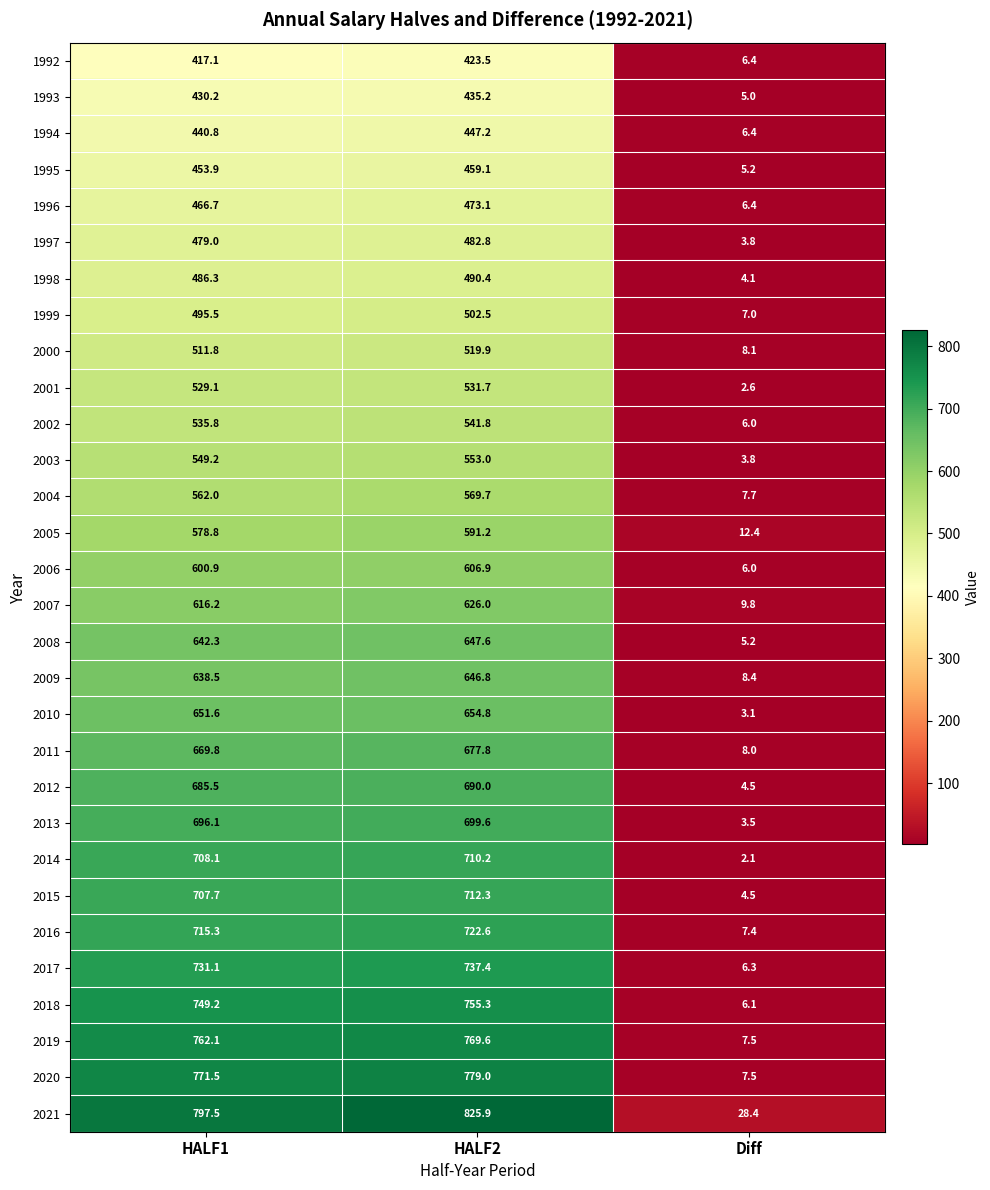

How many series are shown in this chart?

30